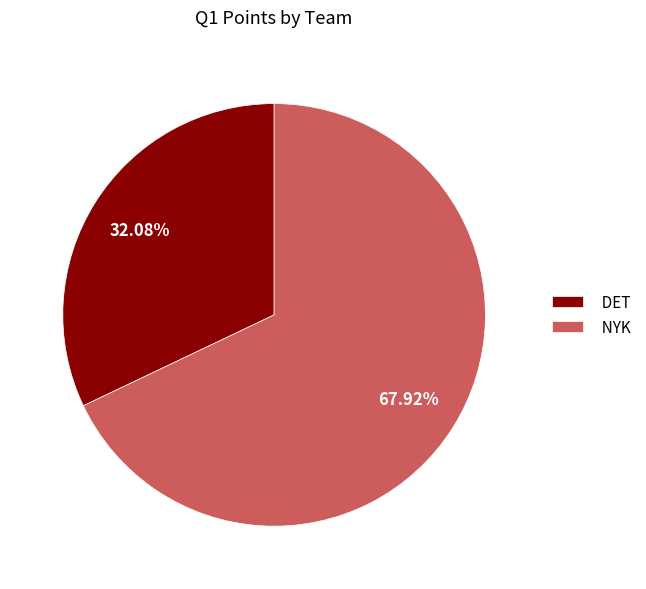

Which slice is the largest?

NYK